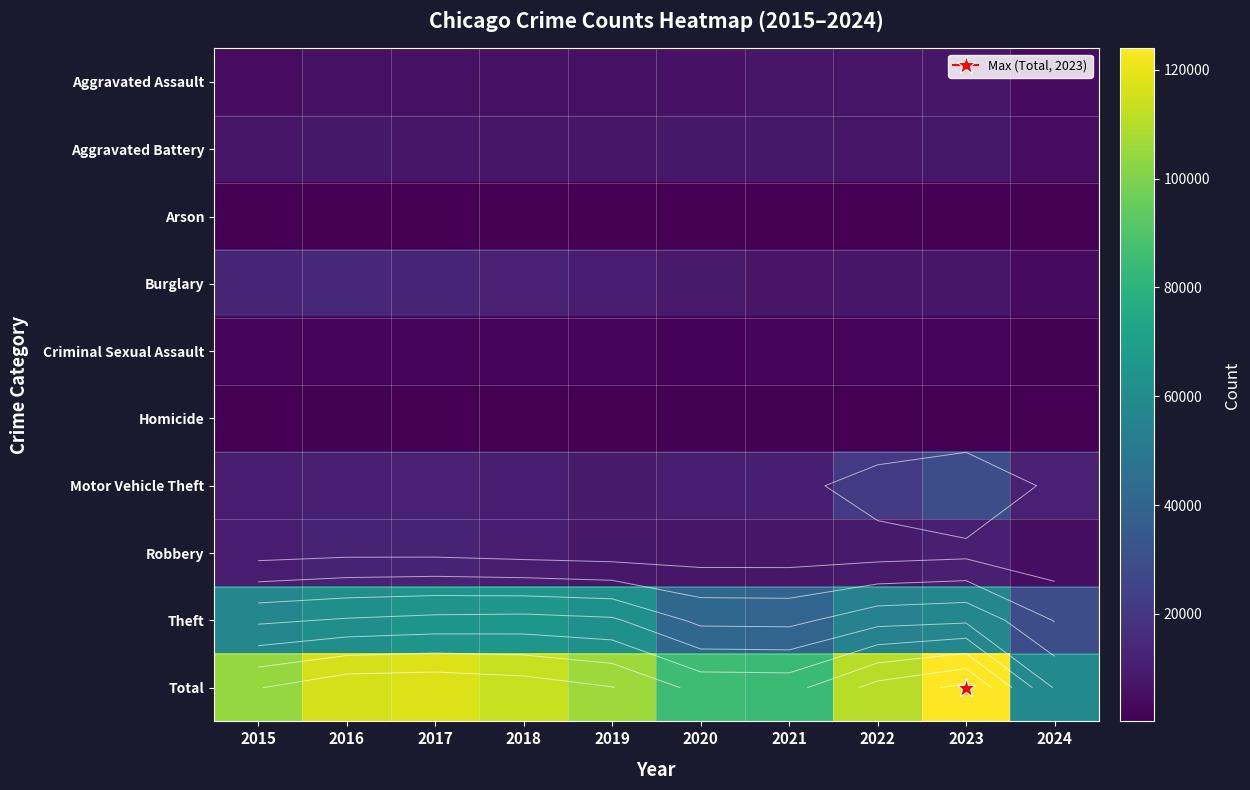

Rank the categories by Criminal Sexual Assault value from highest to lowest.

2018, 2017, 2019, 2016, 2023, 2022, 2021, 2015, 2020, 2024